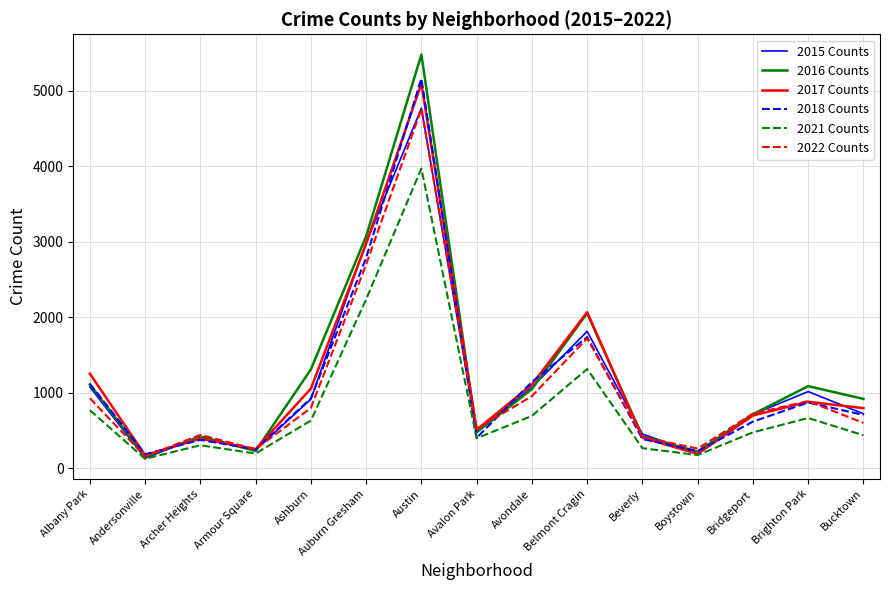

What is the greatest value displayed?

5481